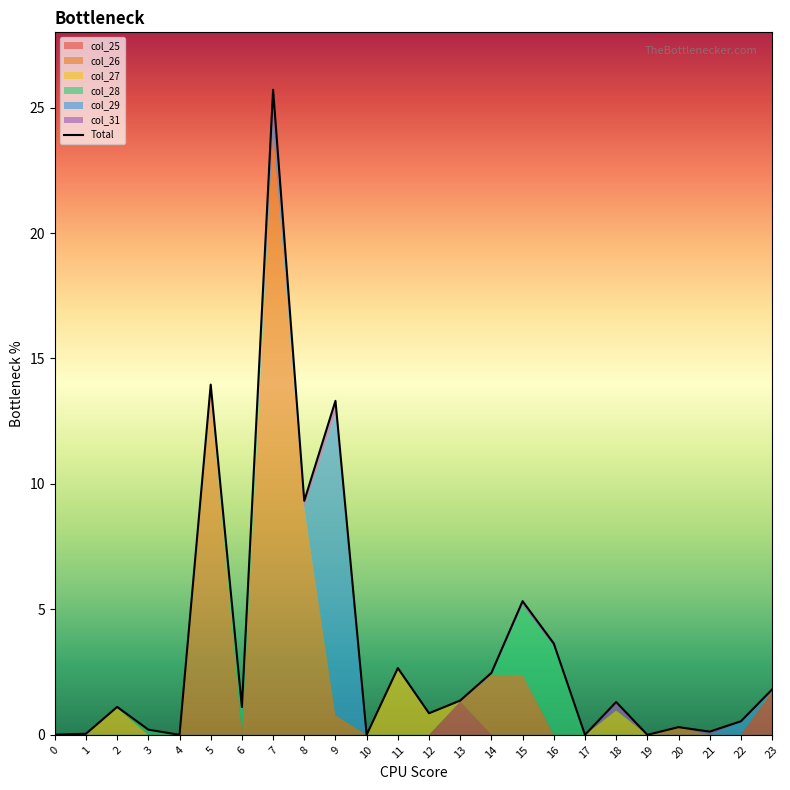

Reading left to right, what are all the values shown in this chart?

0=0.0	1=0.0	2=1.1	3=0.2	4=0.0	5=14.0	6=1.1	7=25.7	8=9.3	9=13.3	10=0.0	11=2.7	12=0.9	13=1.4	14=2.5	15=5.3	16=3.6	17=0.0	18=1.3	19=0.0	20=0.3	21=0.1	22=0.5	23=1.8